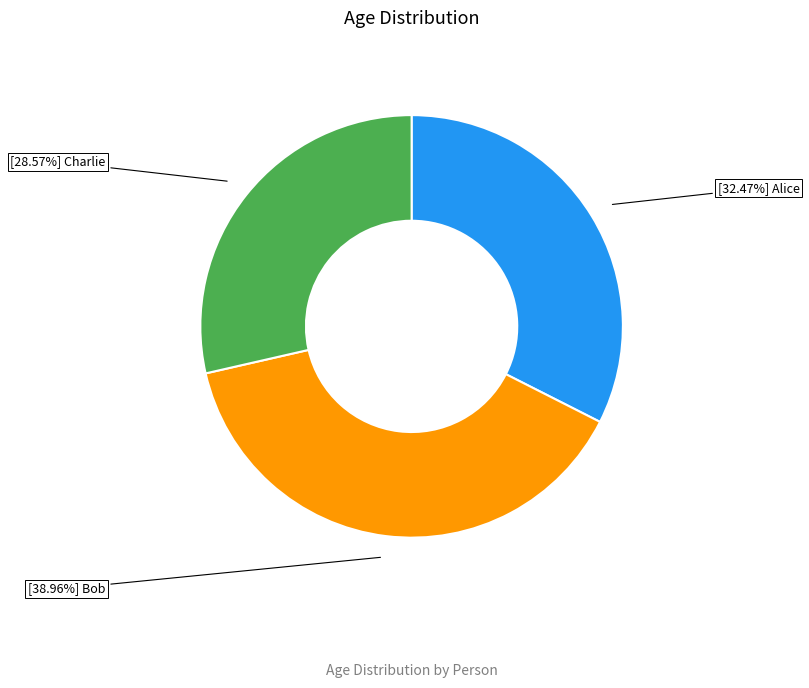

Does any single category account for the majority?

No